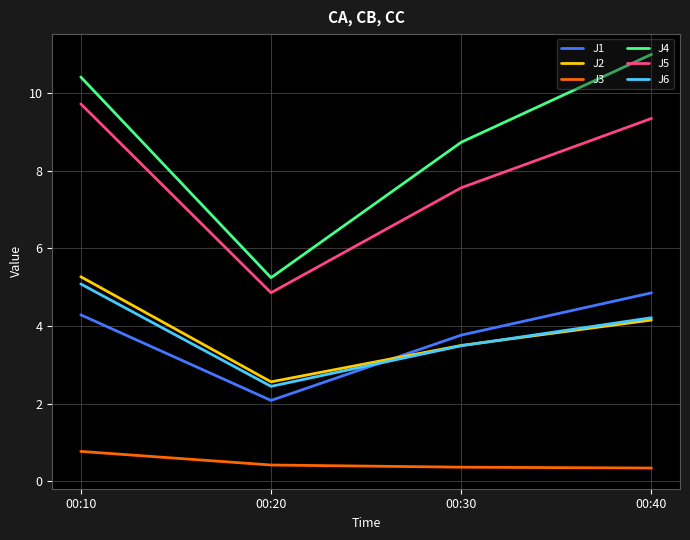

Which series has the widest spread of values?

J4